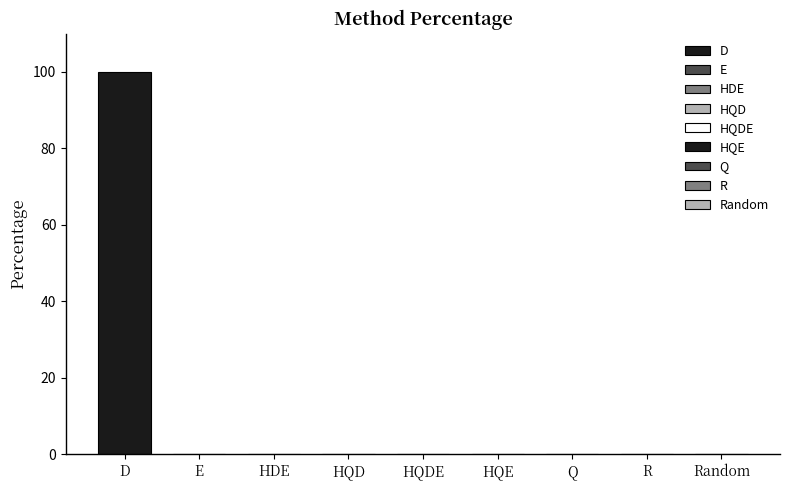

True or false: the data shows 50 at R.

False